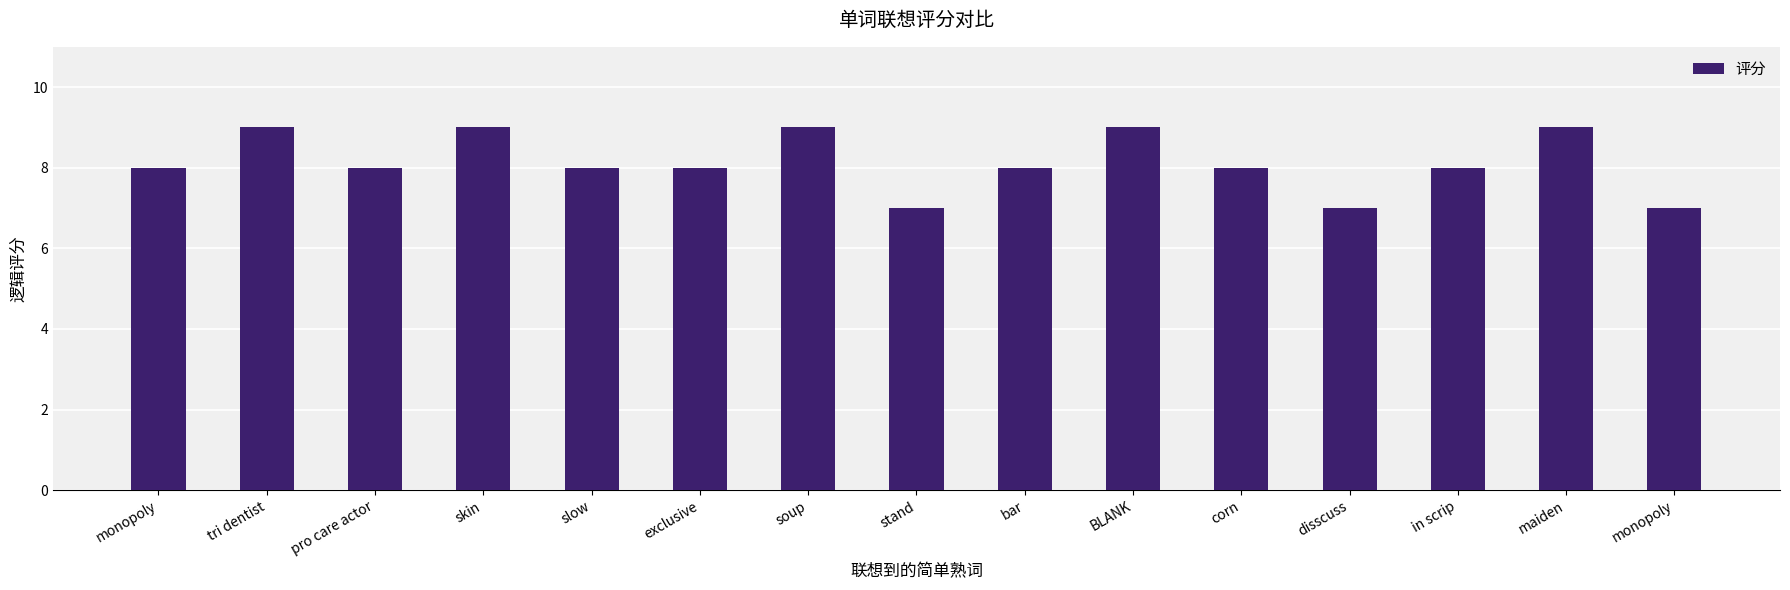

How many data points does each series have?

15